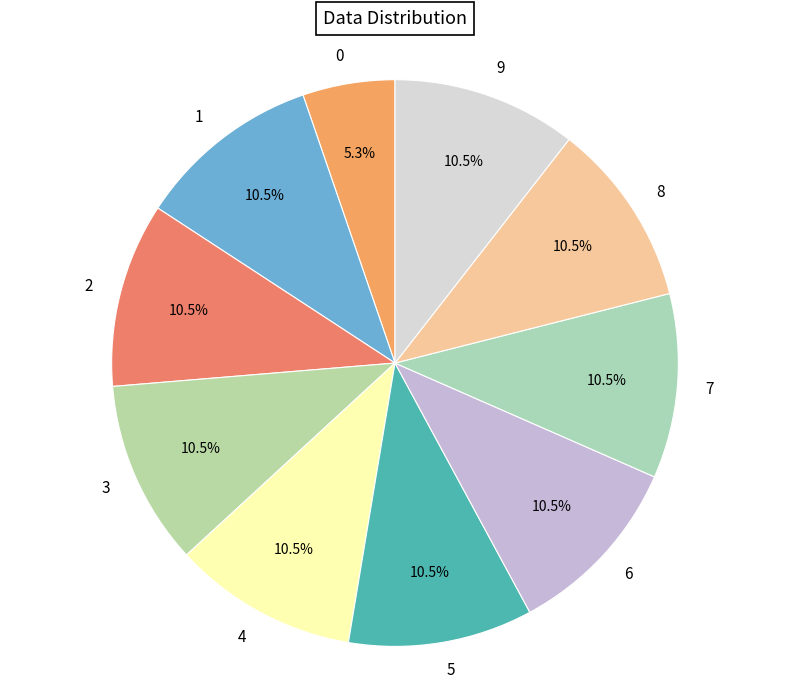

Is there any slice that represents more than half of the pie?

No